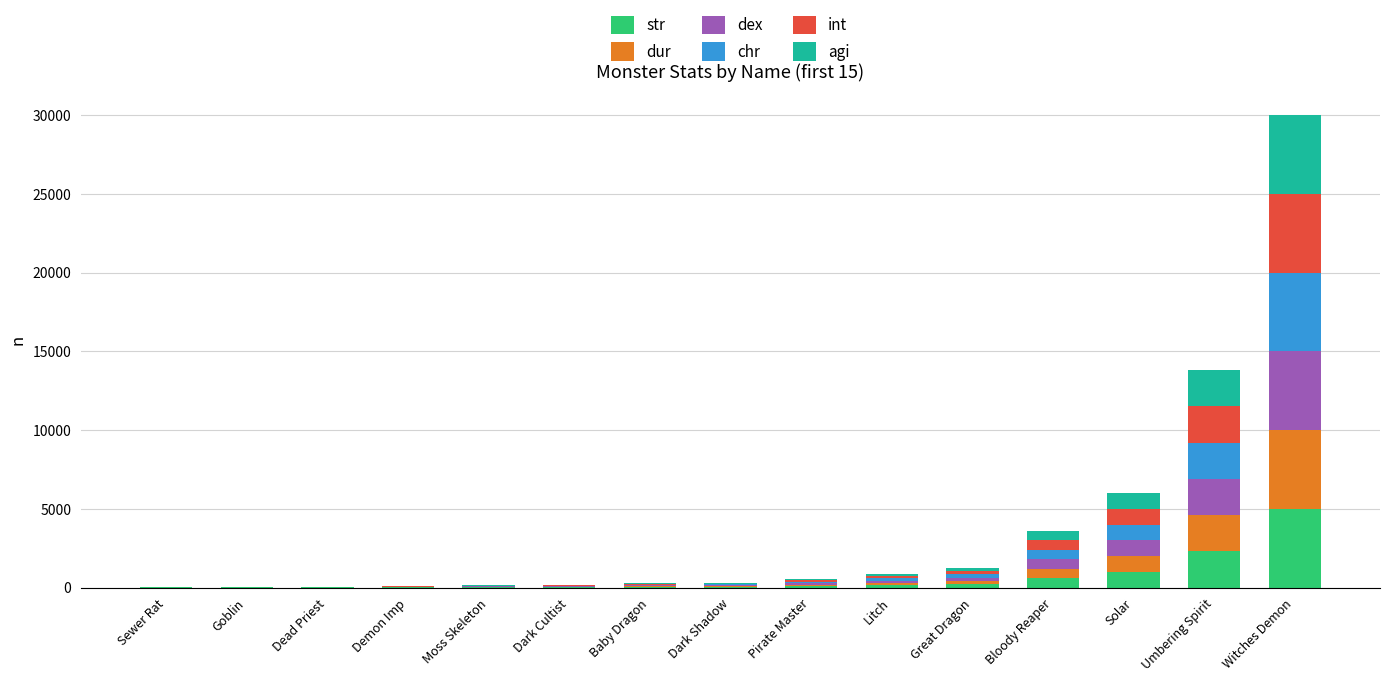

Which category has the highest value in the str series?

Witches Demon